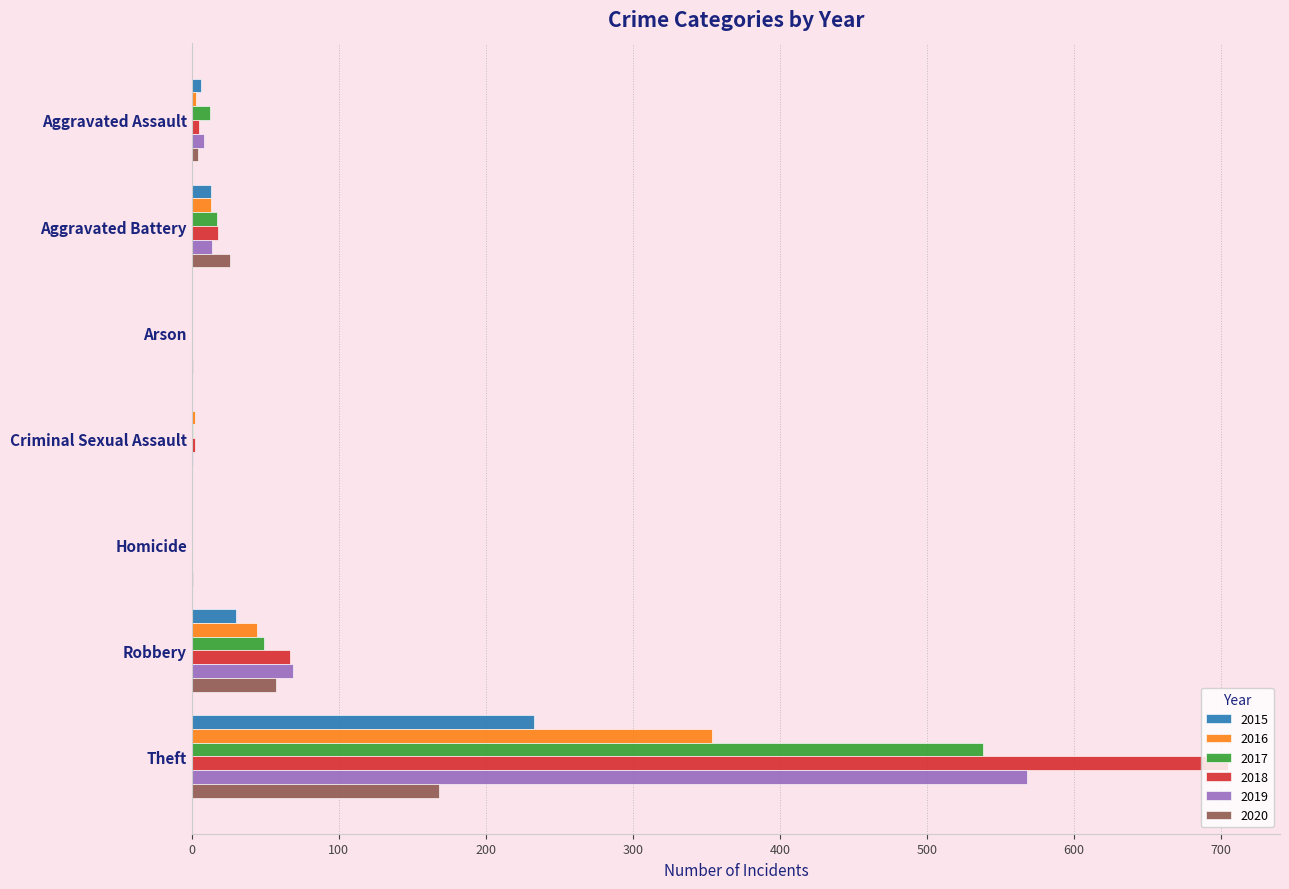

True or false: 2018 has a value of 18 at Aggravated Battery.

True